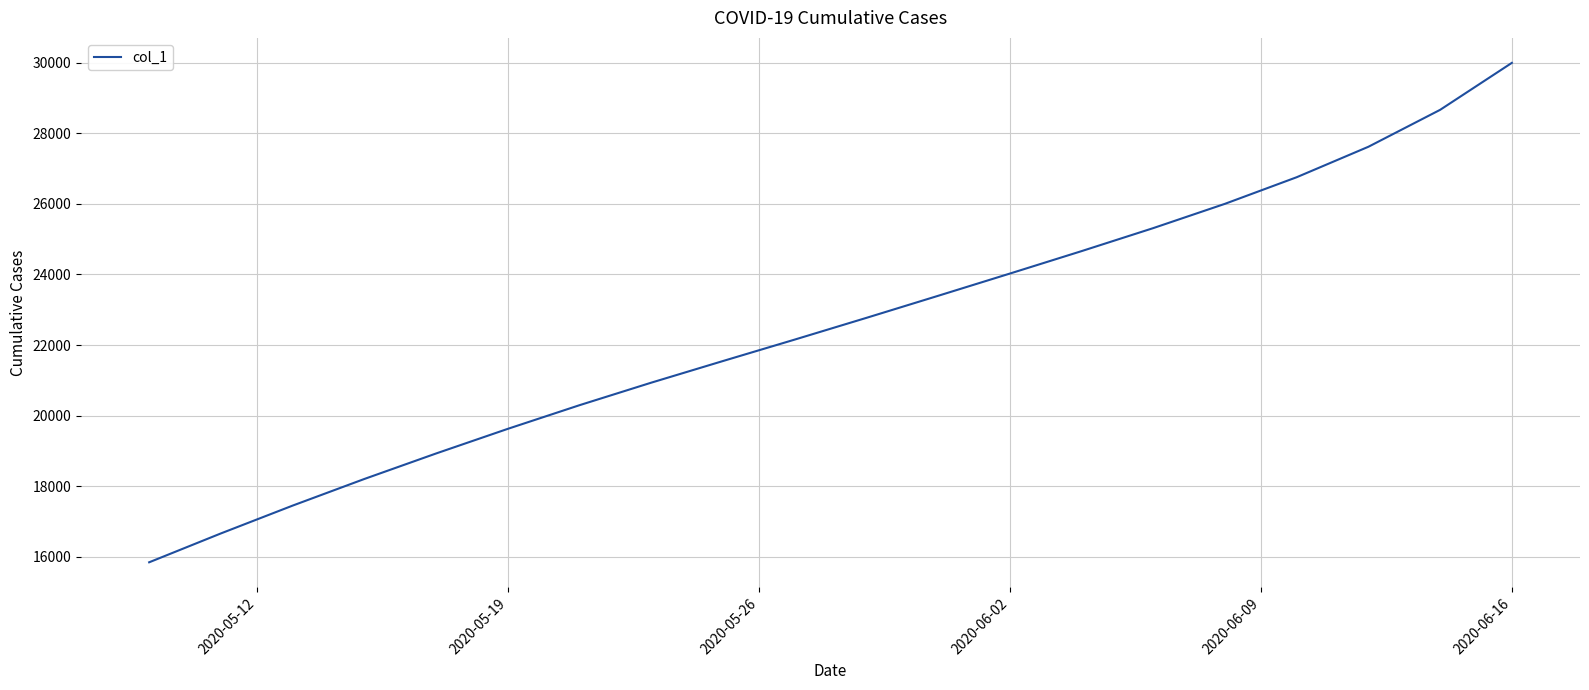

What is the maximum value shown in the chart?

29996.0